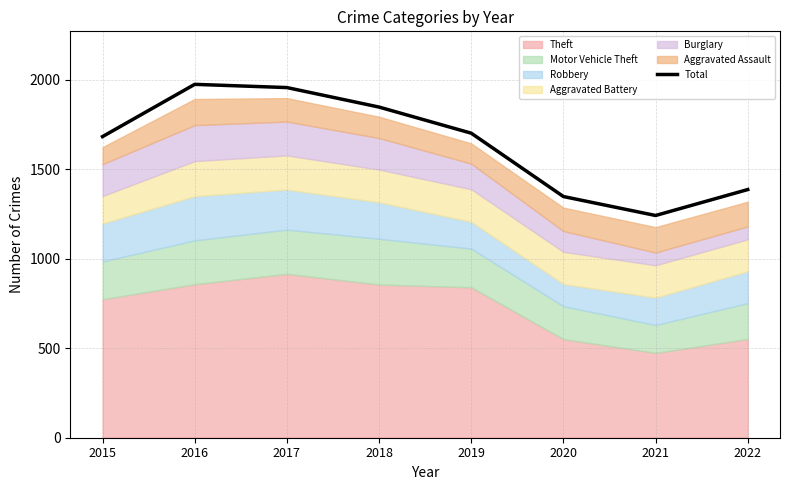

What is the change in value from 2016 to 2021?

-733